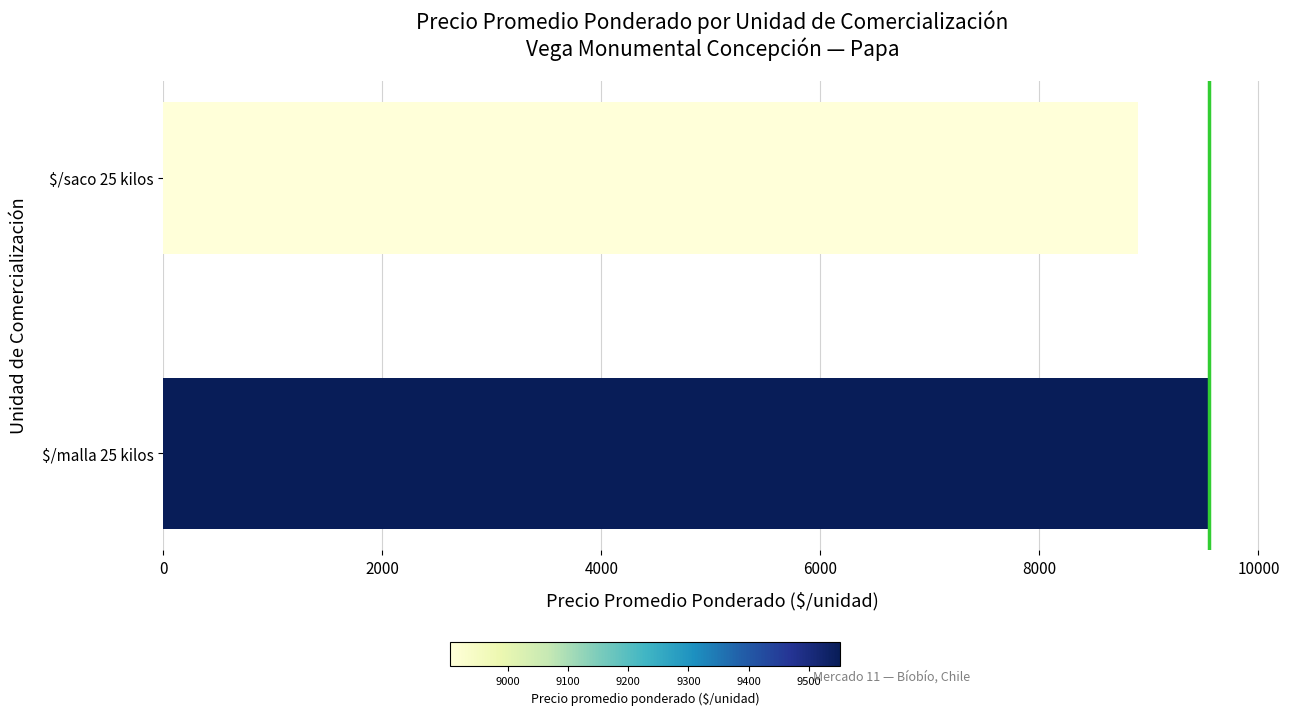

What is the greatest value displayed?

9552